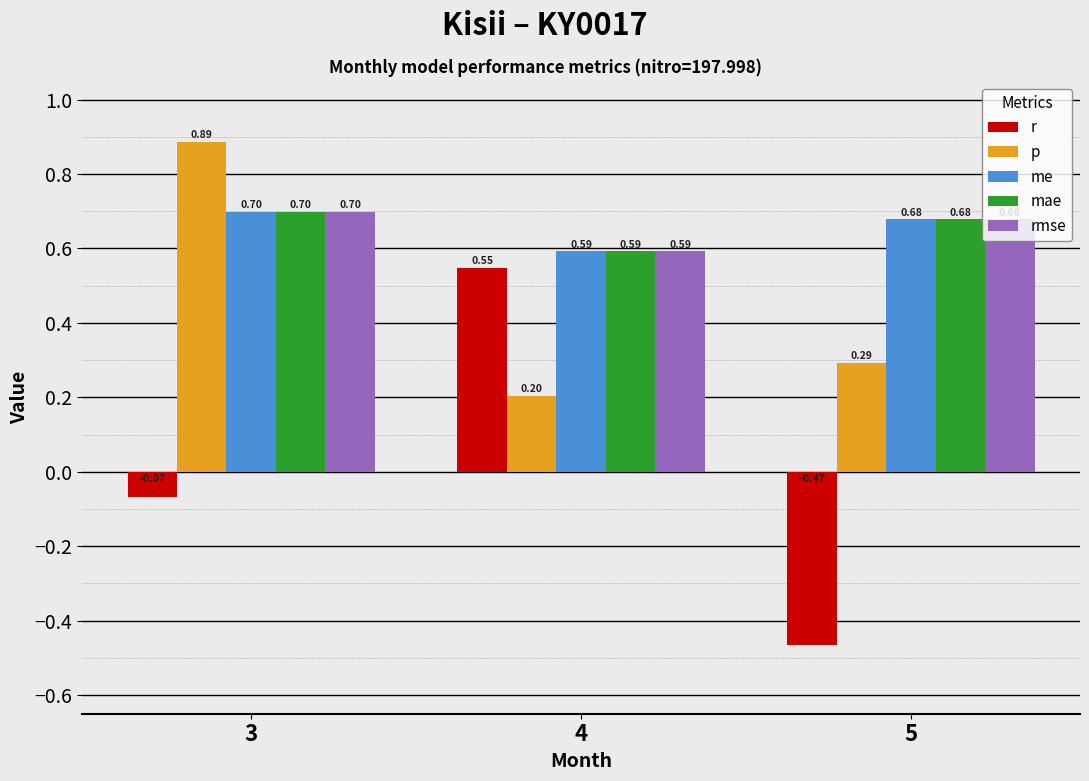

What is the value of the me bar at the 1st from the left?

0.7